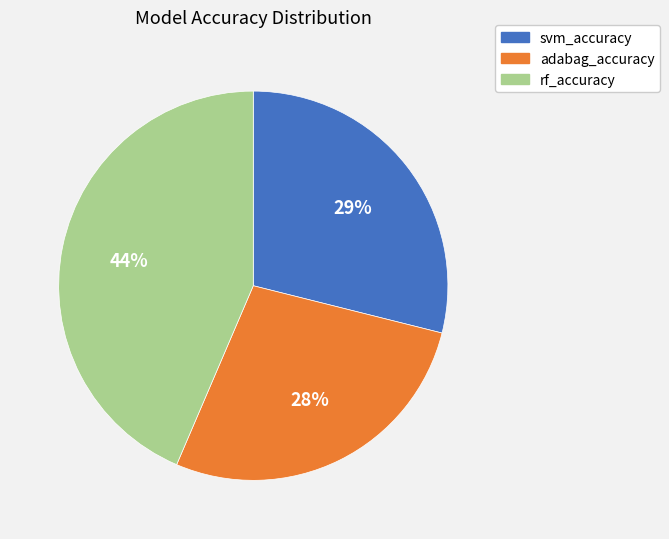

Is there a majority slice in this chart?

No